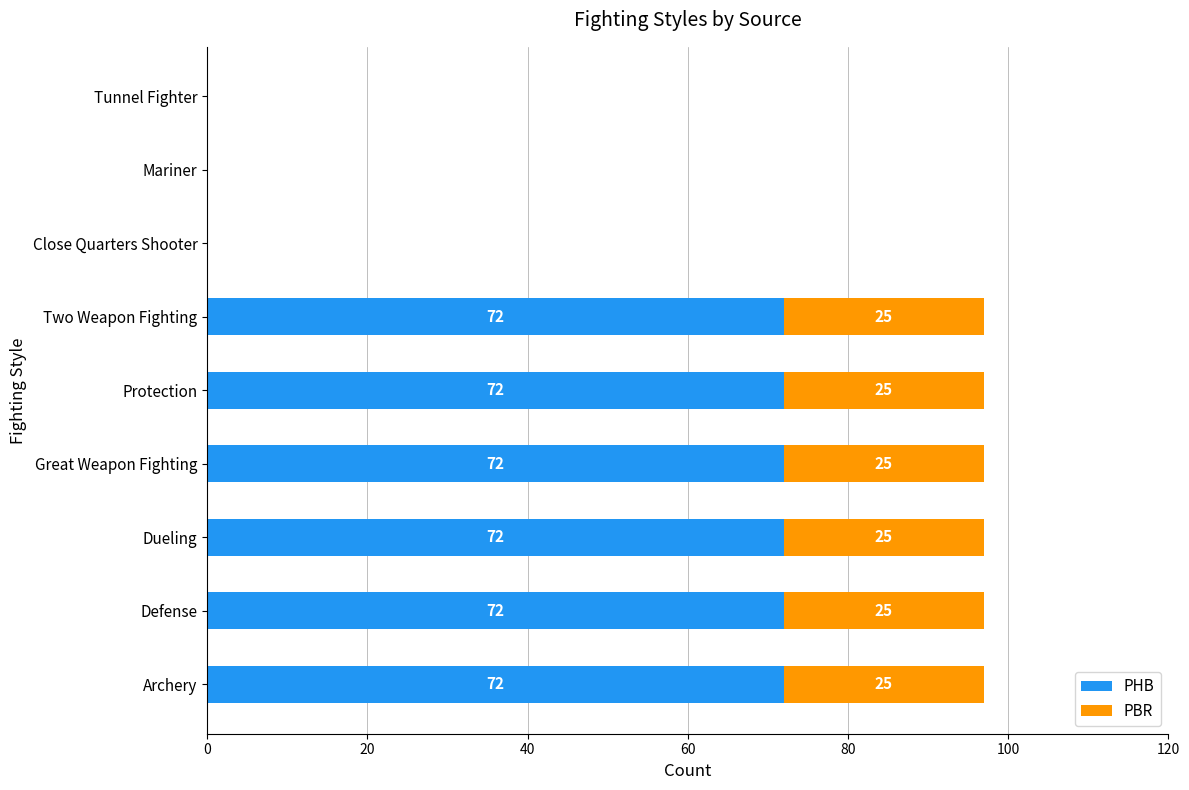

True or false: PHB has a value of 48 at Archery.

False